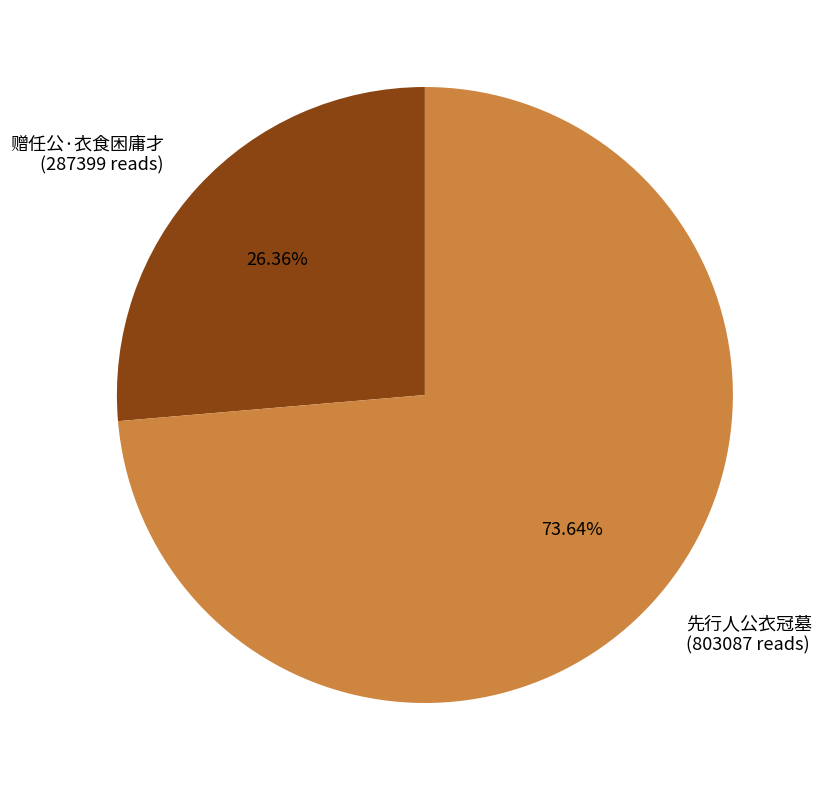

Which slice is the smallest?

赠任公·衣食困庸才